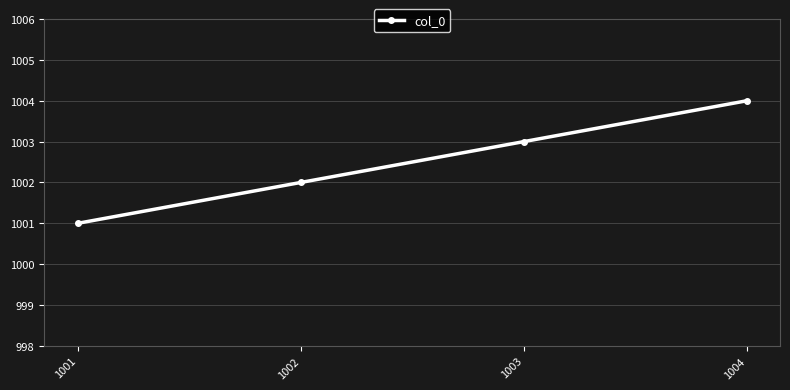

Does the chart have visible grid lines?

Yes